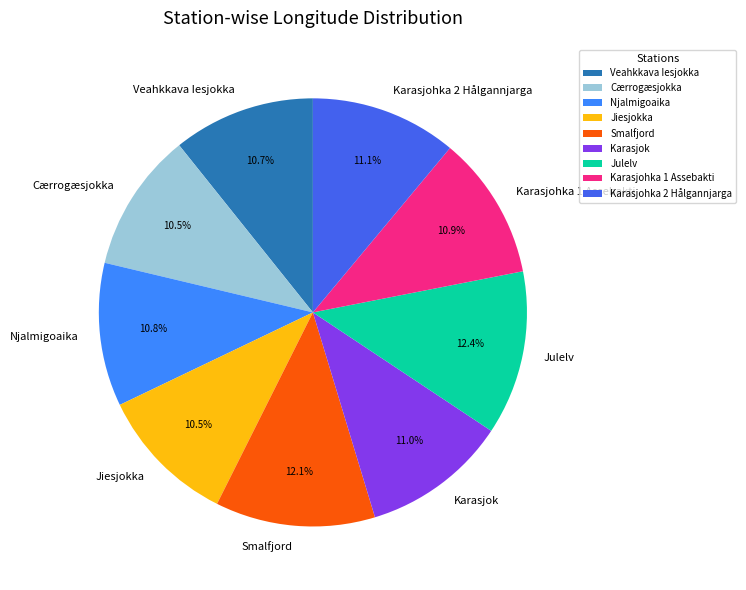

To the nearest percent, what percentage of the pie is Njalmigoaika?

11%